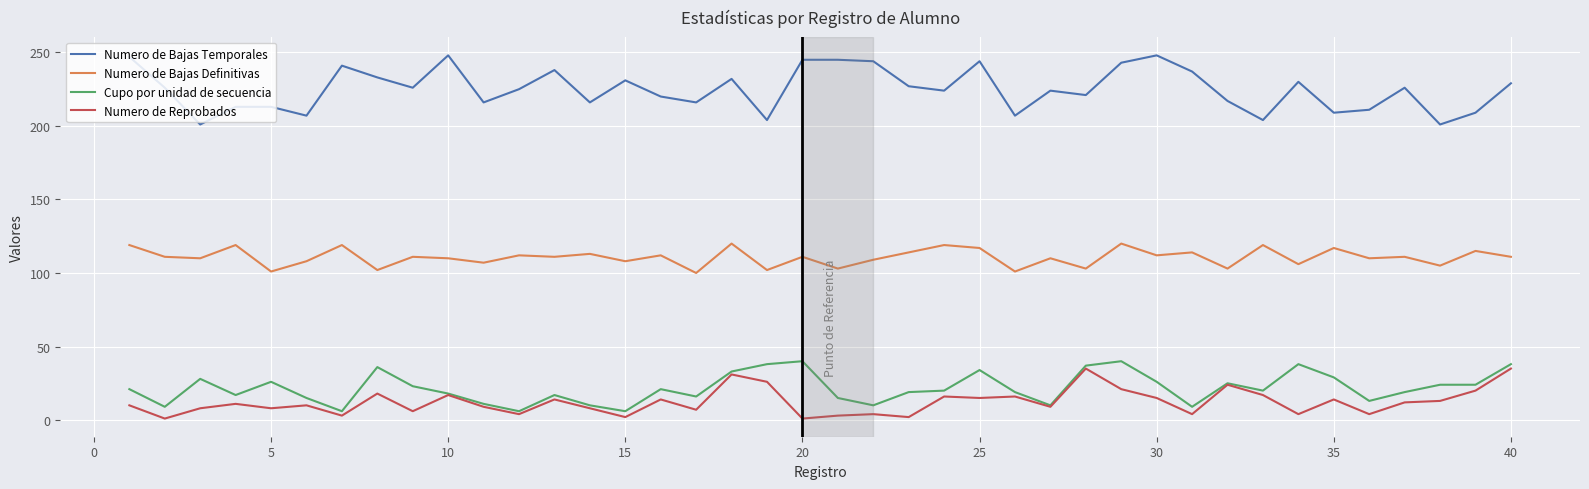

What are all the series names shown in the legend?

Numero de Bajas Temporales, Numero de Bajas Definitivas, Cupo por unidad de secuencia, Numero de Reprobados